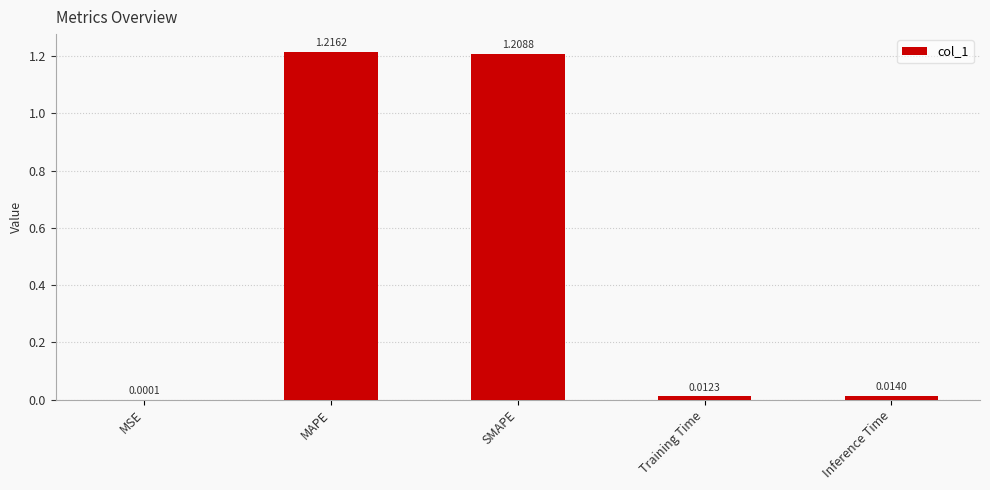

What is the sum of all values?

2.5